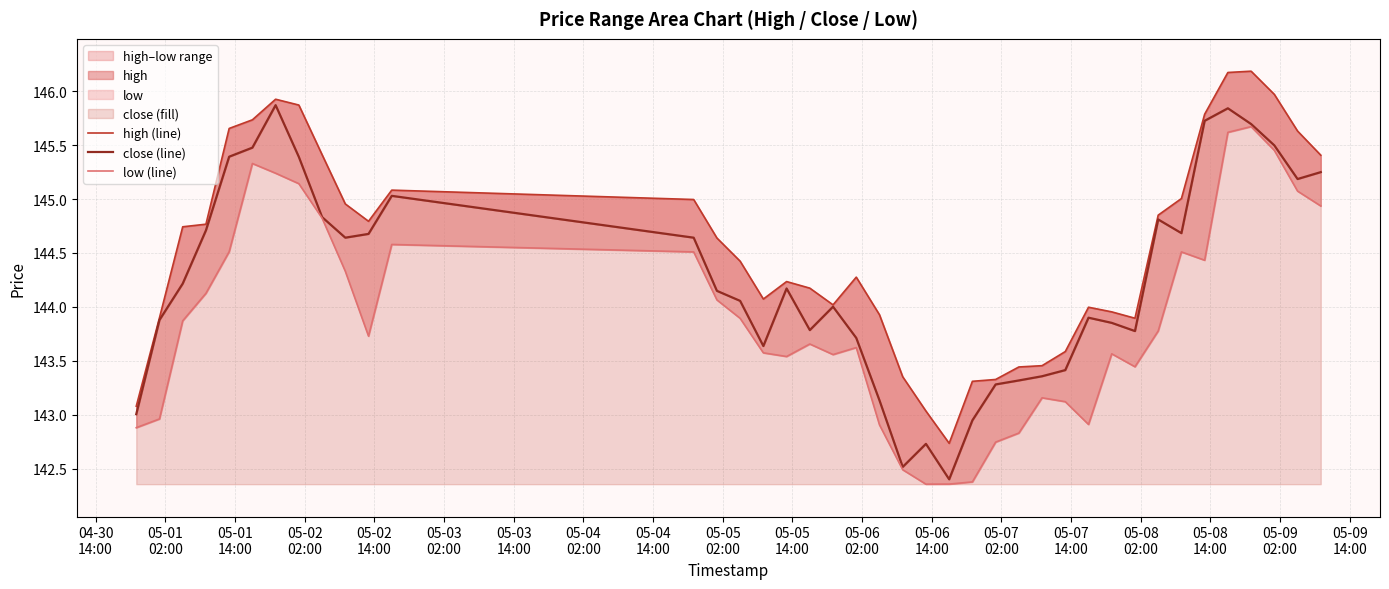

What is the smallest value displayed?

142.4